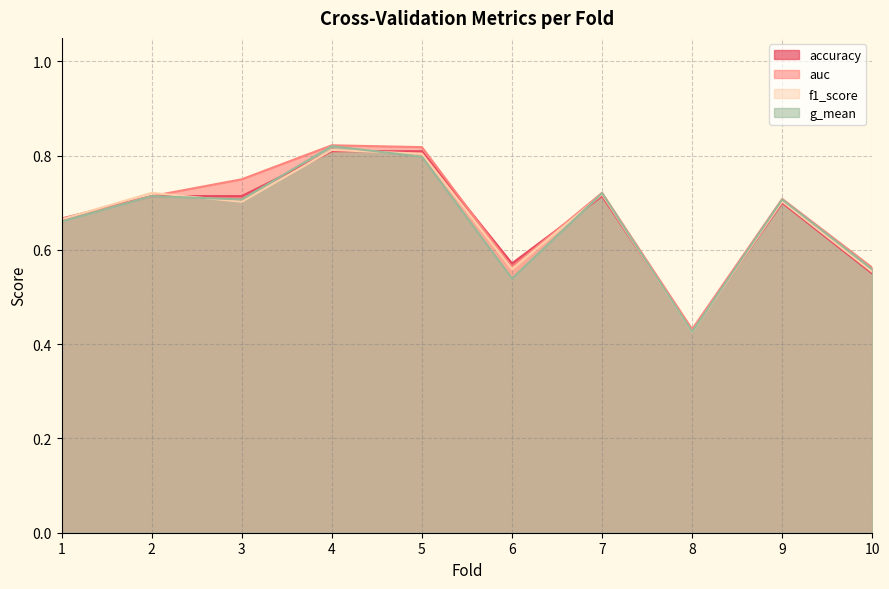

What is the value of the auc point at the 10th from the left?

0.6